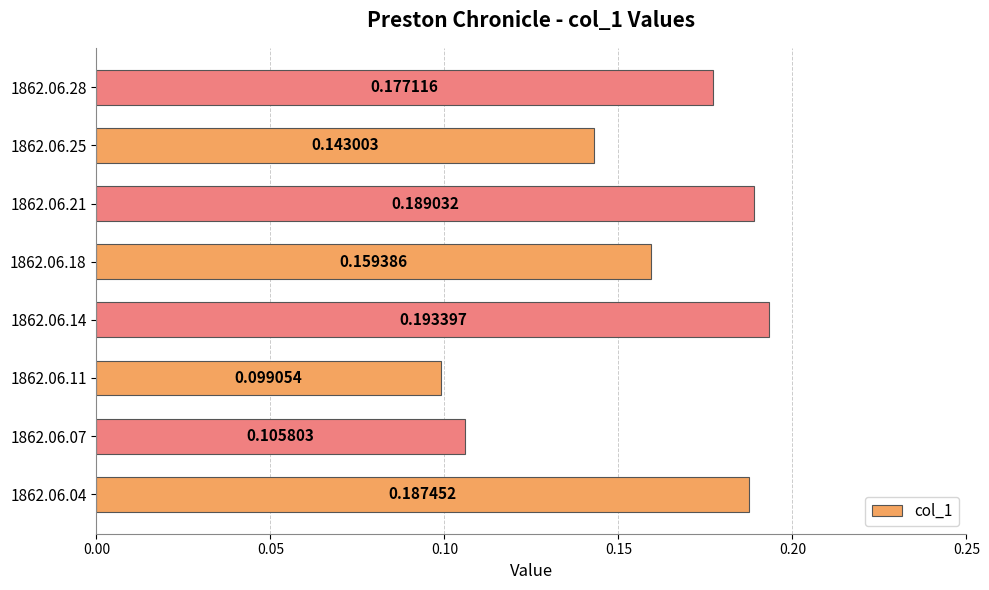

List the labels in order of value, smallest first.

1862.06.11, 1862.06.07, 1862.06.25, 1862.06.18, 1862.06.28, 1862.06.04, 1862.06.21, 1862.06.14